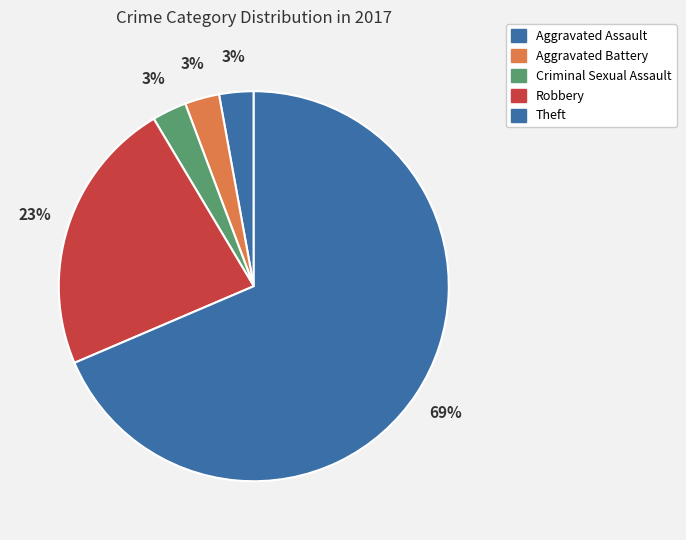

Which category has the smallest portion of the pie?

Aggravated Assault